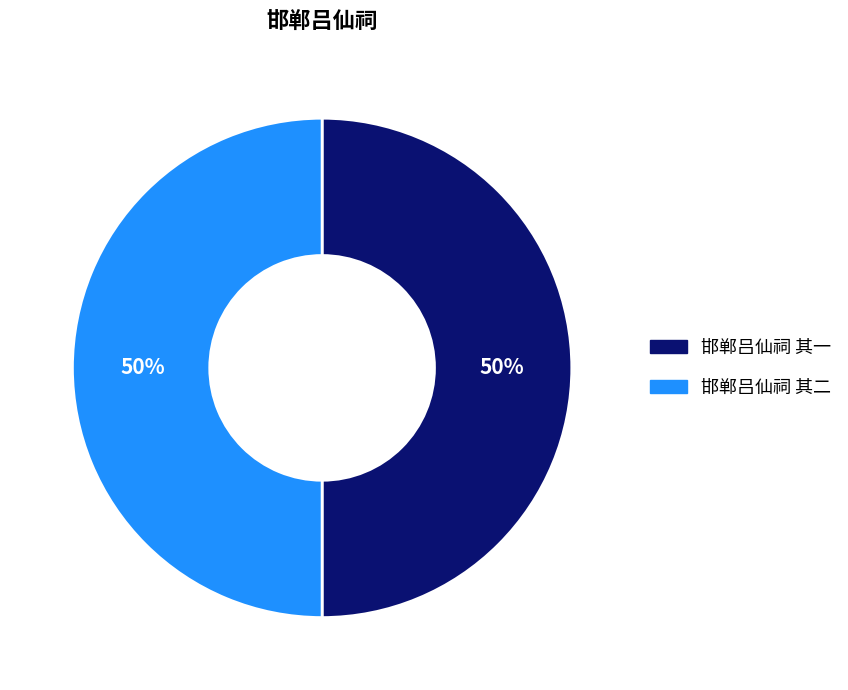

To the nearest percent, what is the combined percentage of 邯郸吕仙祠 其二 and 邯郸吕仙祠 其一?

100%